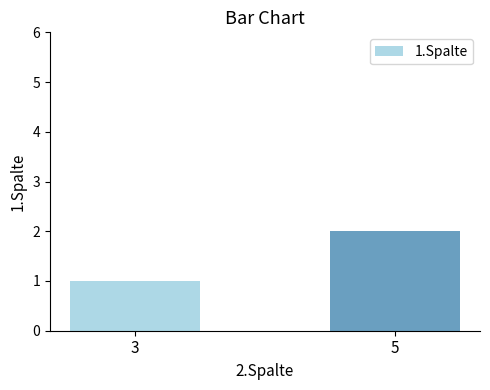

Reading left to right, transcribe all the data shown in this chart.

3=1	5=2